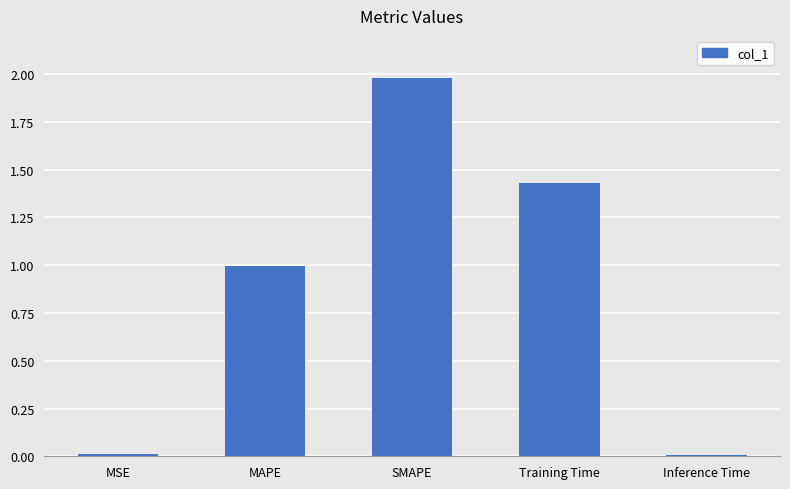

What is the sum of all values?

4.4